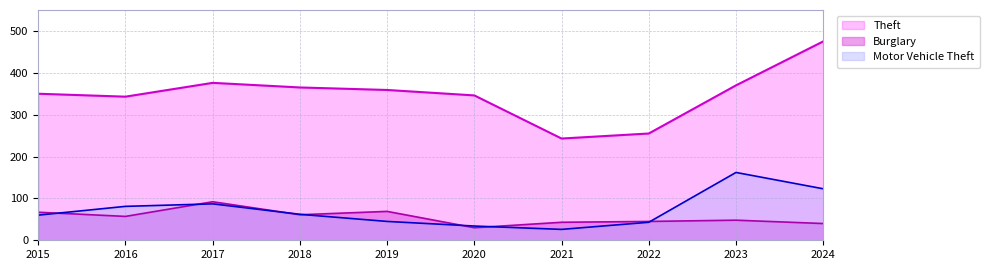

Where does the Theft series first go above 359?

2017